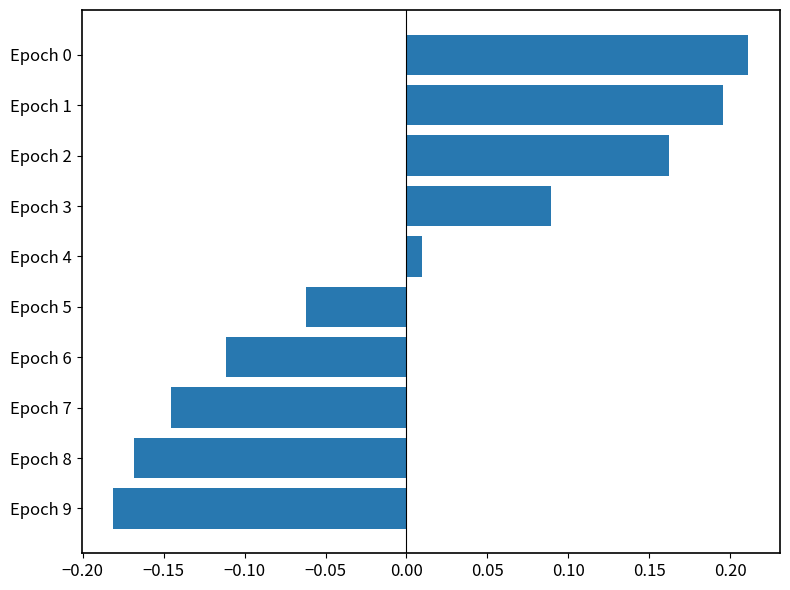

What is the difference between the maximum and second lowest values?

0.4